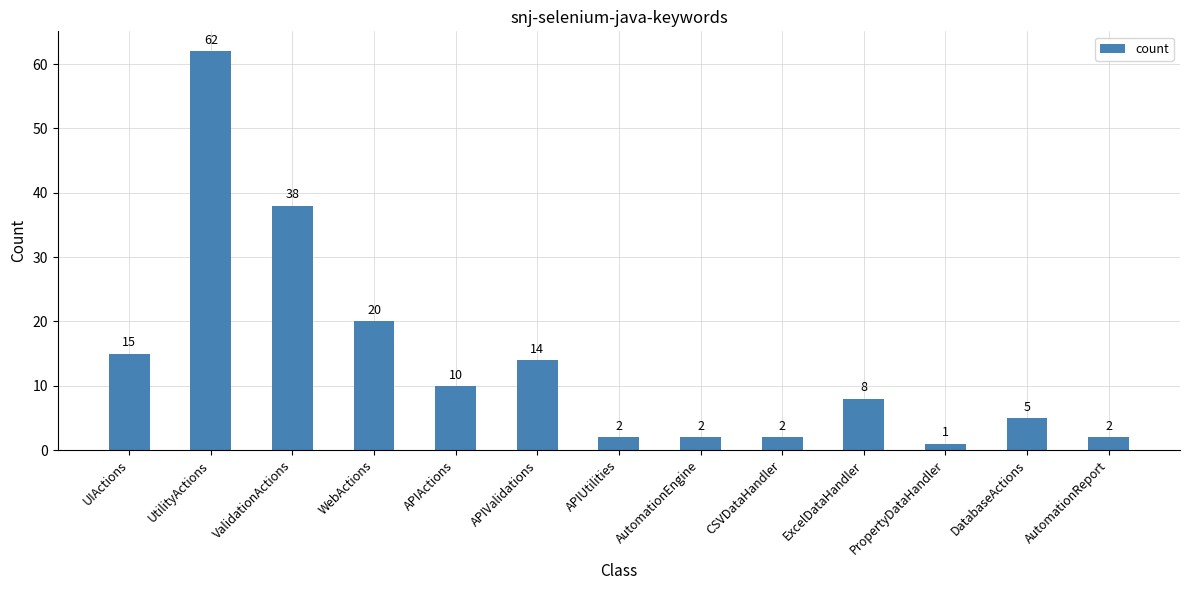

Approximately how many times larger is the value at ExcelDataHandler compared to PropertyDataHandler?

8.0